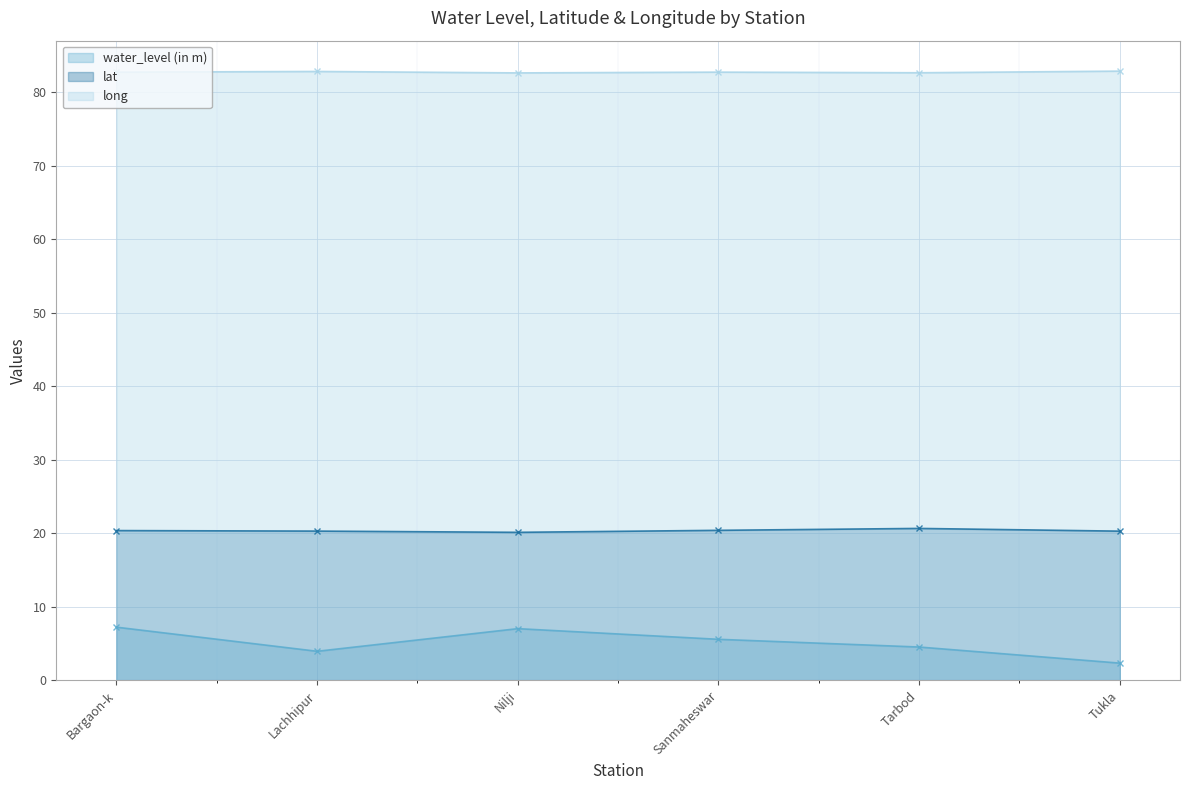

True or false: water_level (in m) and long cross at least once.

False